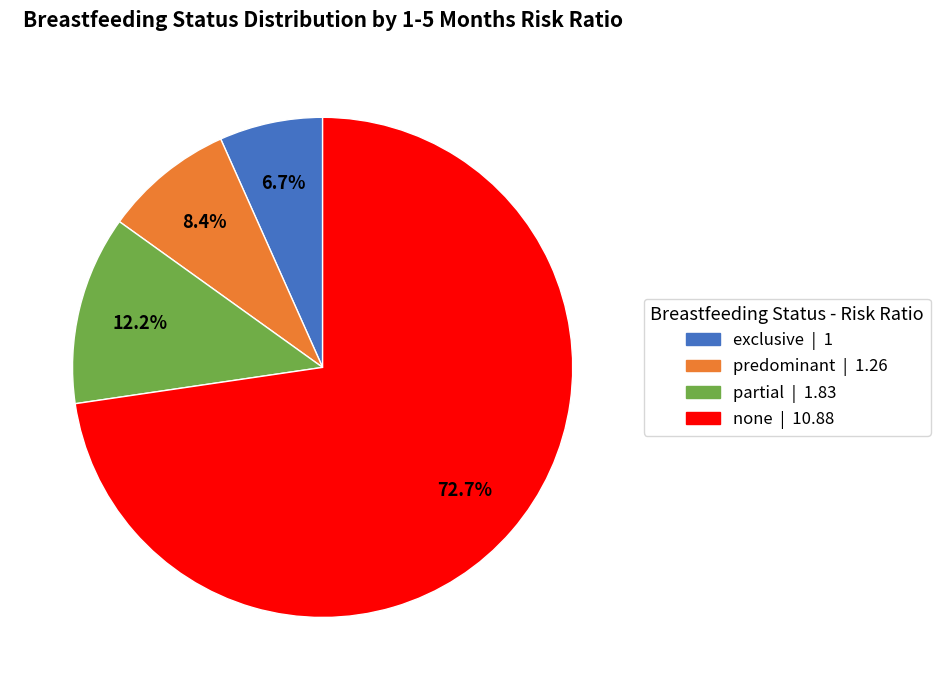

Rank the categories by value from highest to lowest.

none, partial, predominant, exclusive